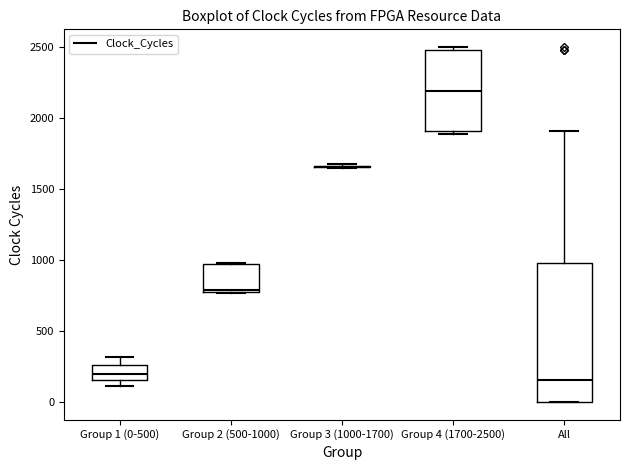

Reading left to right, read every box against the y-axis: the position of its median line, the range the box covers, and the ends of its whiskers. The values are not printed on the chart, so give them approximately, as read against the axis.

Group 1 (0-500): median 200, box 150 to 250, whiskers 100 to 300
Group 2 (500-1000): median 800, box 750 to 950, whiskers 750 to 1000
Group 3 (1000-1700): box collapsed to a line at 1650, whiskers 1650 to 1650
Group 4 (1700-2500): median 2200, box 1900 to 2450, whiskers 1900 (just below the box's lower edge) to 2500
All: median 150, box 0 to 1000, whiskers 0 to 1900